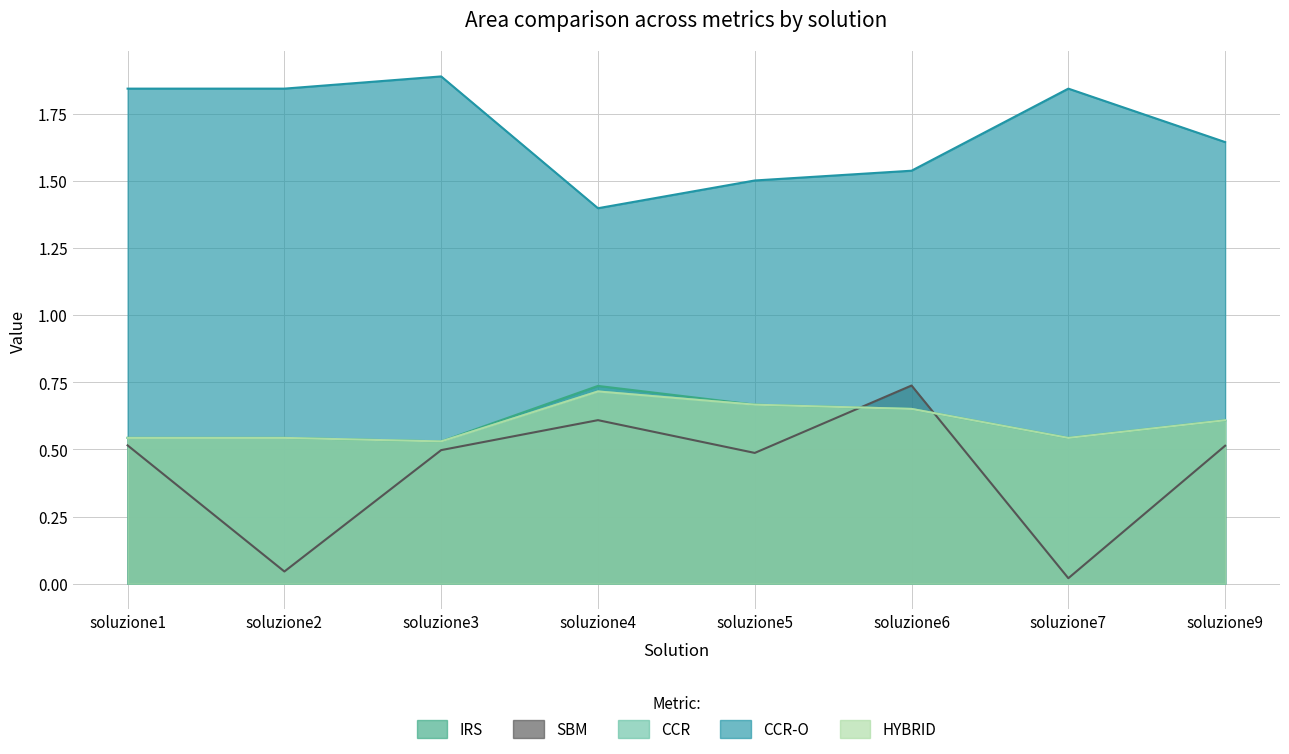

What is the value of the CCR point at the 8th from the left?

0.6